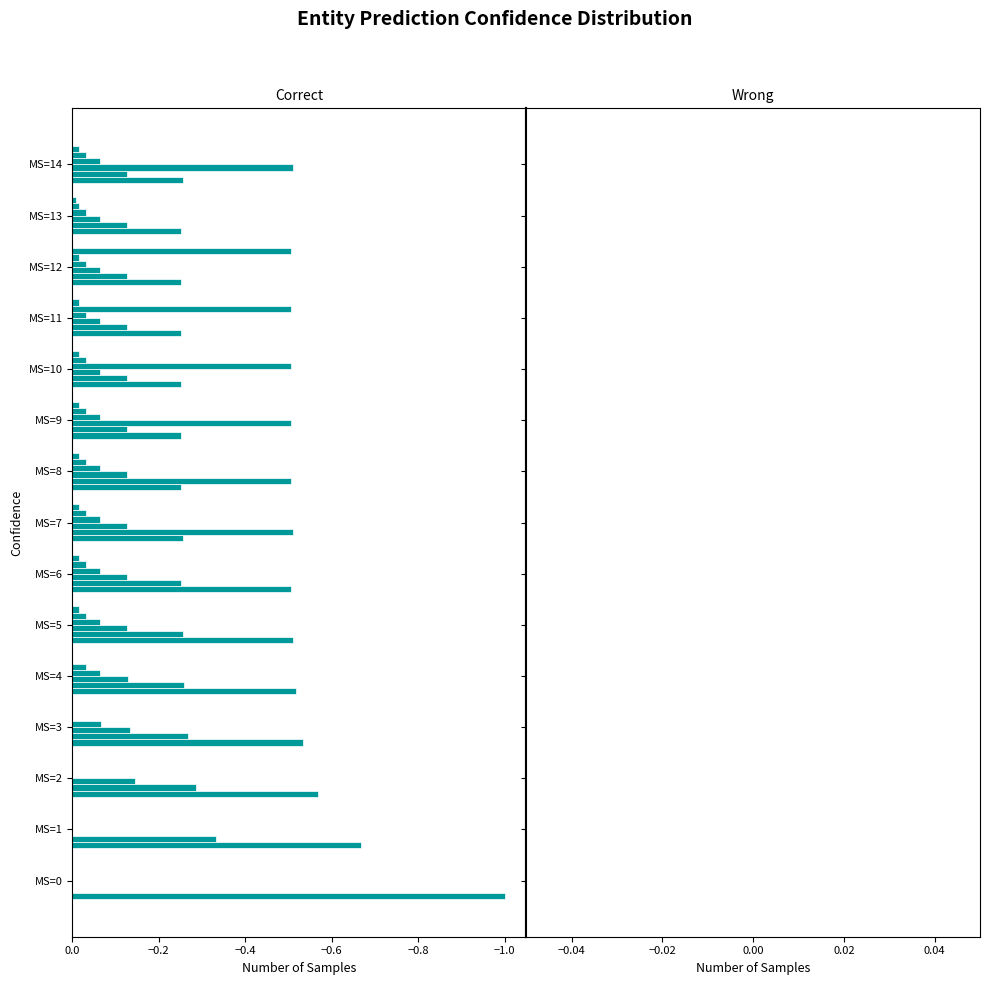

How many categories are shown in the chart?

15